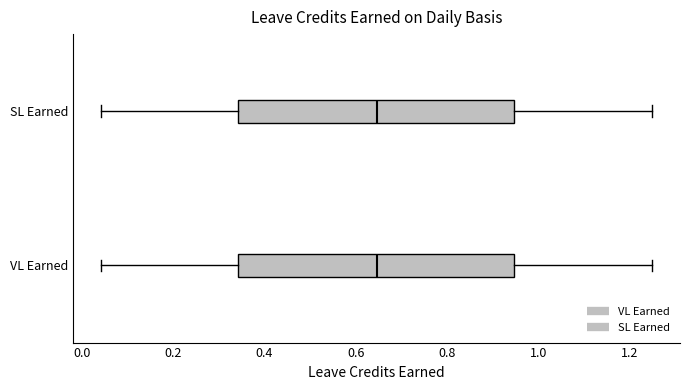

Where does the right whisker of the box for SL Earned end on the x-axis? The values are not printed on the chart, so give them approximately, as read against the axis.

1.26